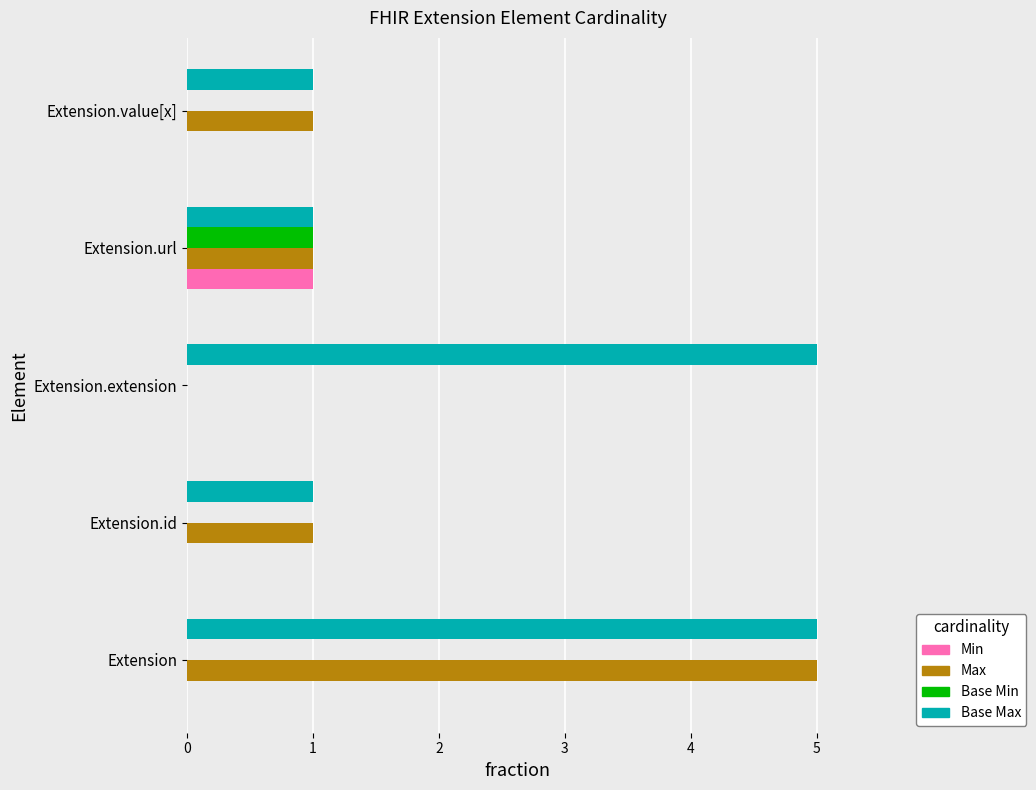

Which series has the widest spread of values?

Max